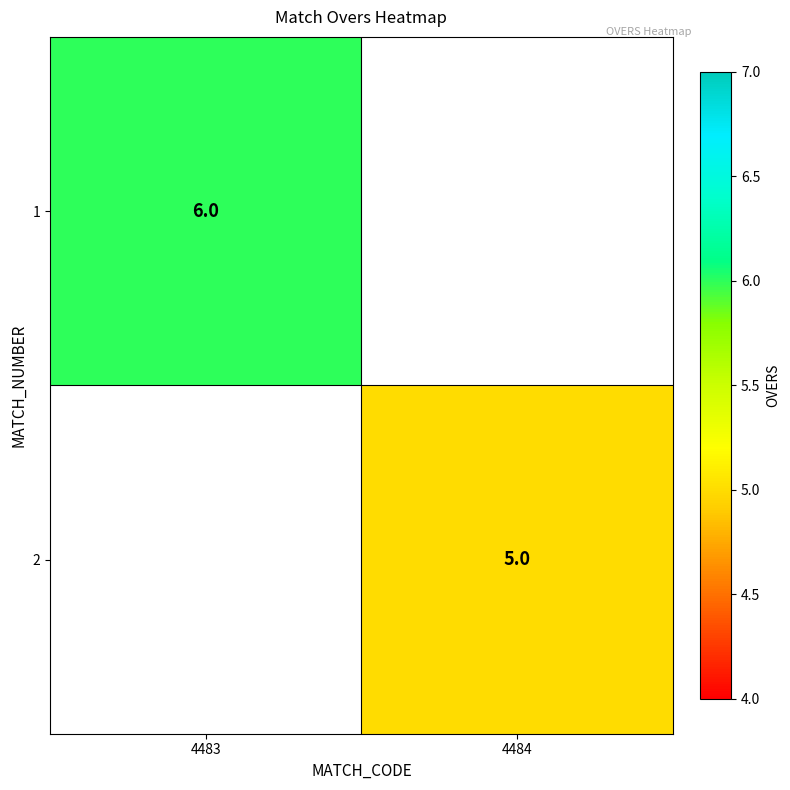

At how many categories does at least one series exceed 5?

1